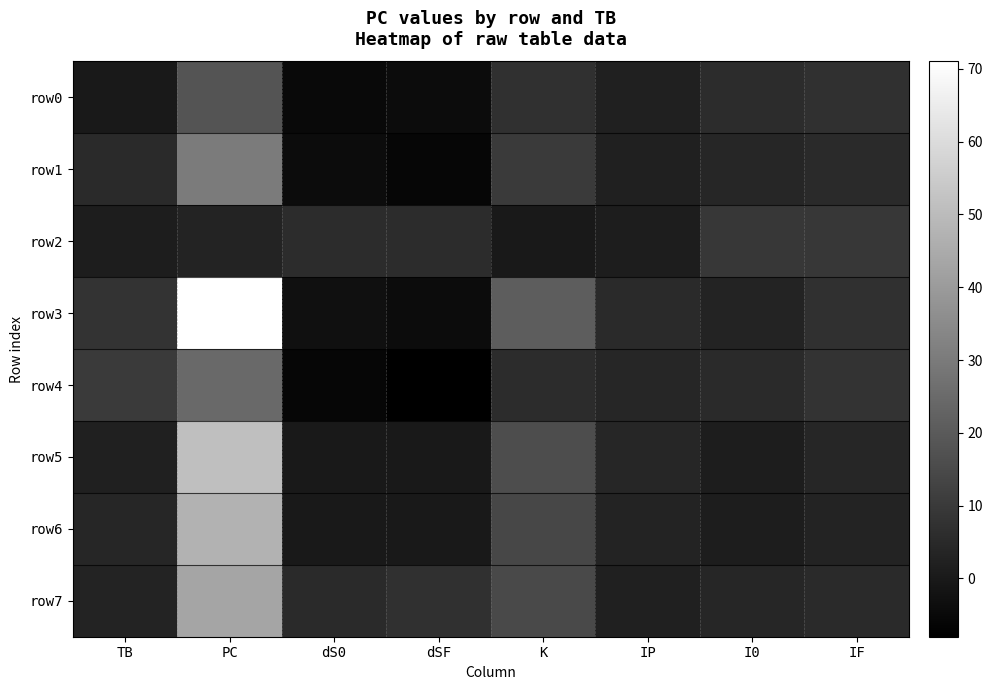

Reading right to left, extract all data points from this chart.

row0: IF=7	I0=6	IP=2	K=7	dSF=-4	dS0=-5	PC=18	TB=0
row1: IF=5	I0=4	IP=2	K=10	dSF=-6	dS0=-4	PC=30	TB=5
row2: IF=9	I0=9	IP=1	K=0	dSF=6	dS0=6	PC=3	TB=1
row3: IF=7	I0=3	IP=5	K=21	dSF=-4	dS0=-3	PC=71	TB=8
row4: IF=8	I0=5	IP=4	K=6	dSF=-8	dS0=-6	PC=25	TB=10
row5: IF=4	I0=1	IP=4	K=16	dSF=0	dS0=0	PC=51	TB=2
row6: IF=3	I0=1	IP=3	K=14	dSF=0	dS0=0	PC=47	TB=4
row7: IF=5	I0=4	IP=2	K=15	dSF=7	dS0=5	PC=43	TB=3